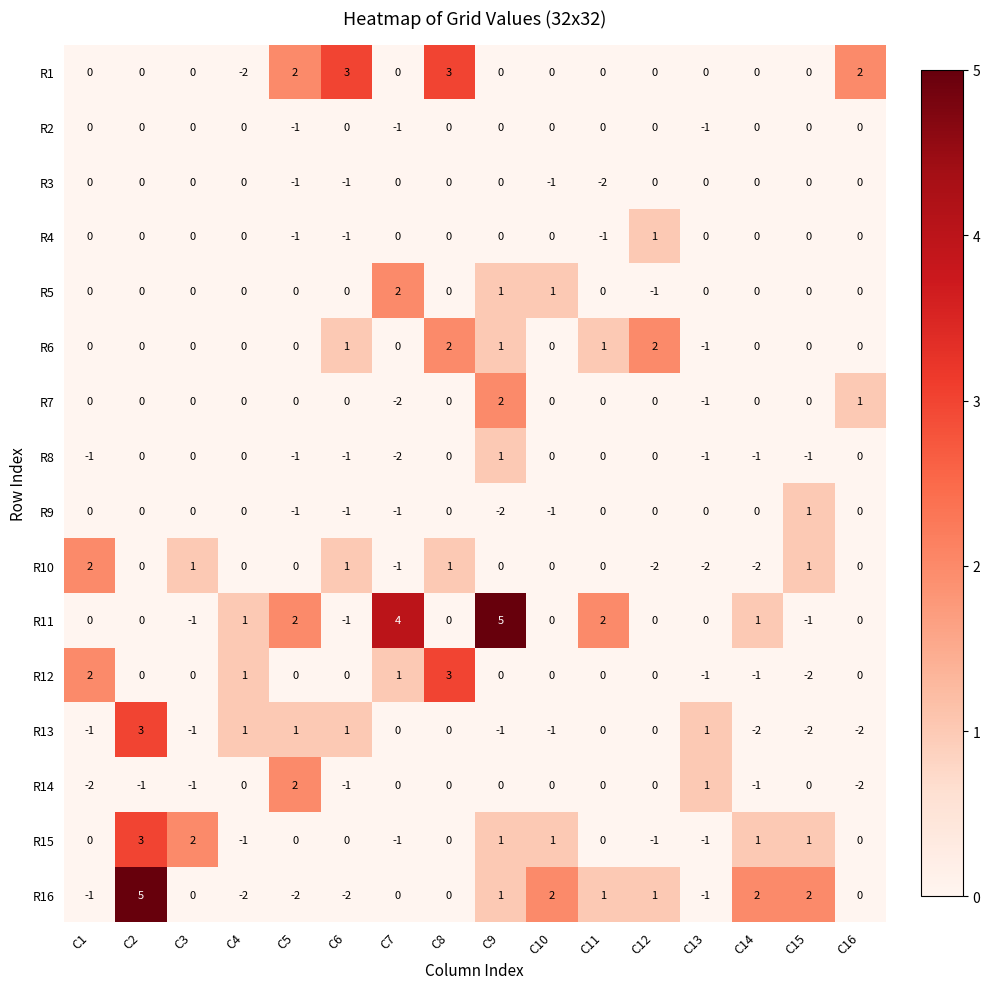

At which label does R8 reach its minimum?

C7